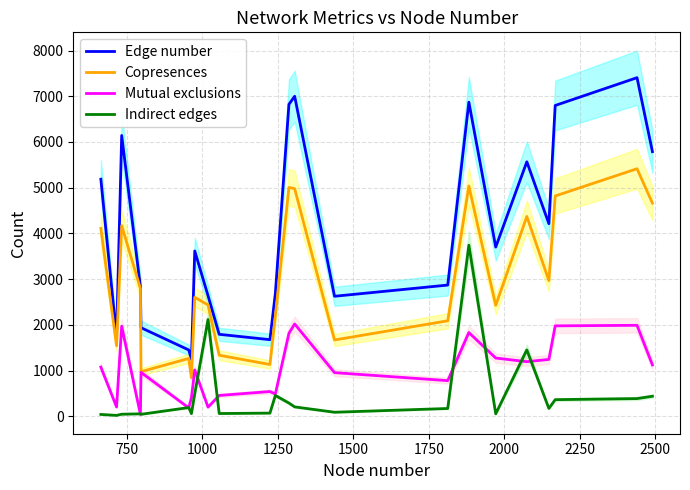

Which series has the largest range (max minus min)?

Edge number